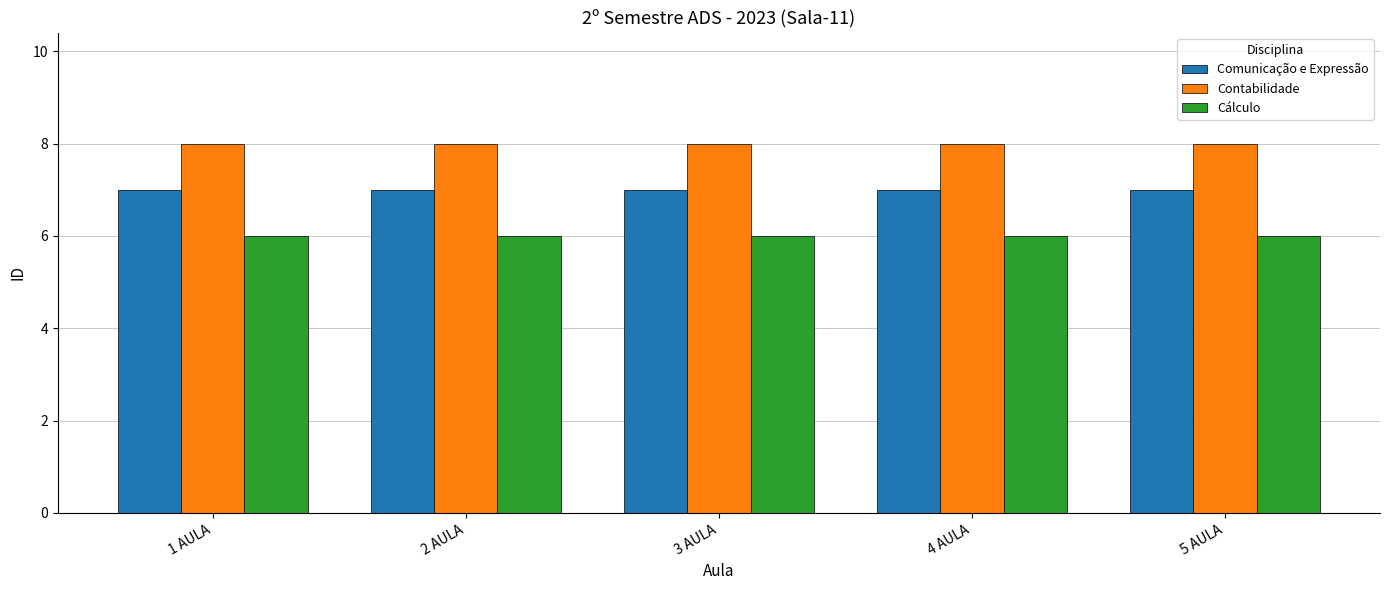

Is it true that Comunicação e Expressão equals 3 at 3 AULA?

False